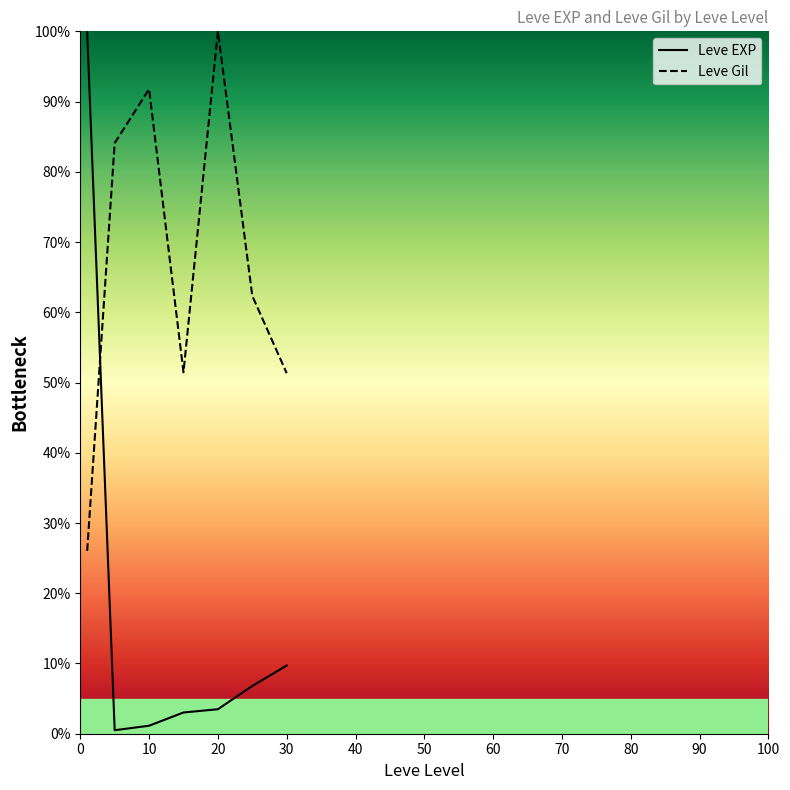

What is the value of the Leve Gil point at the 5th from the left?

100.0